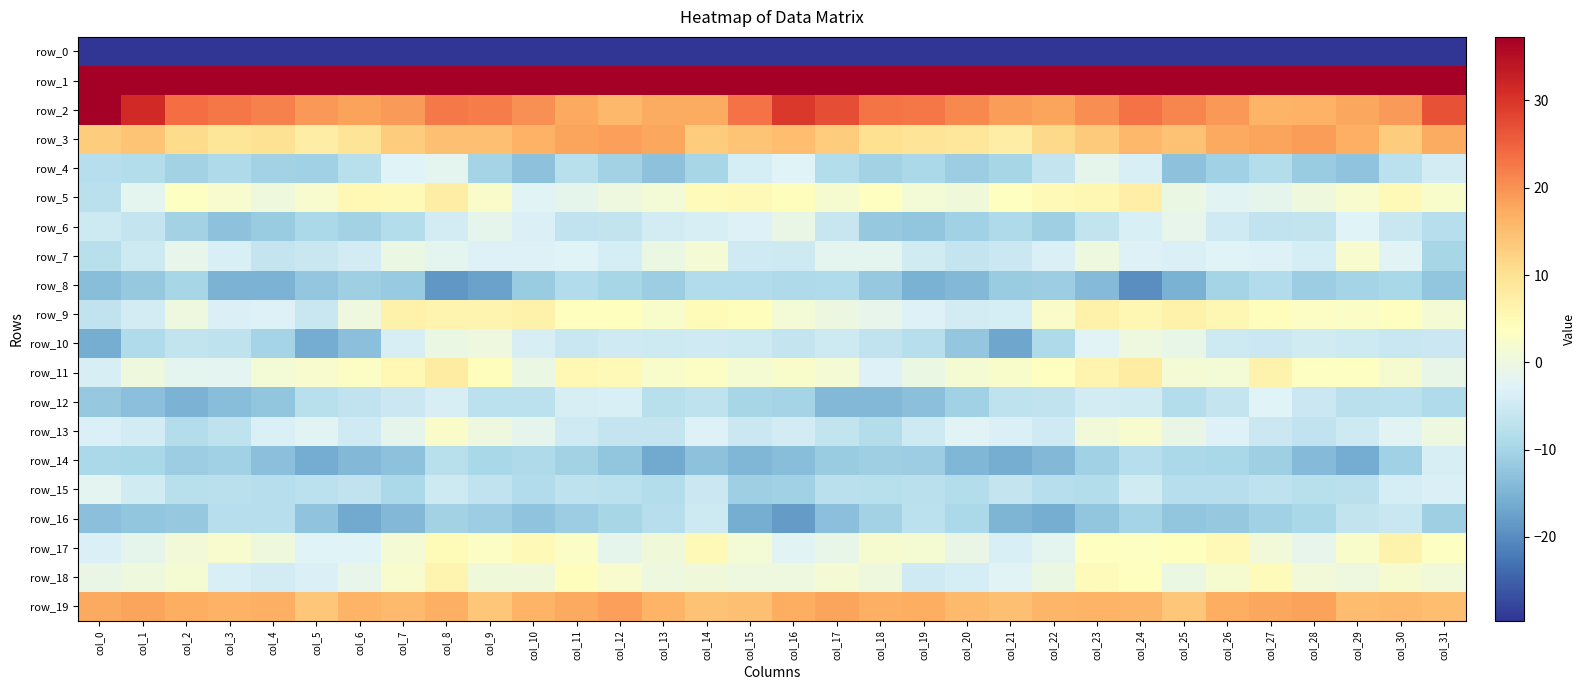

What is the lowest value of the row_4 series?

-13.1